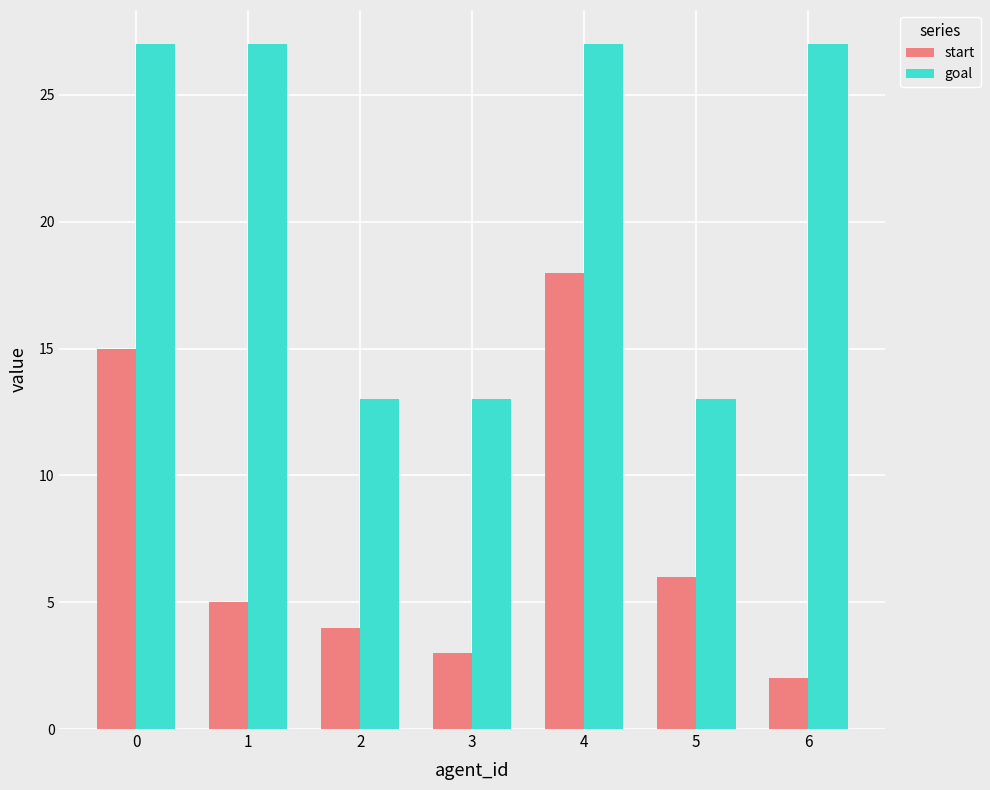

What is the maximum value shown in the chart?

27